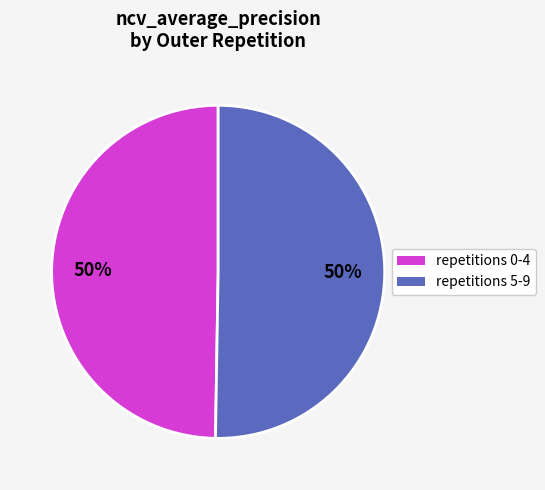

What is the ratio of the value at repetitions 5-9 to the value at repetitions 0-4?

1.0